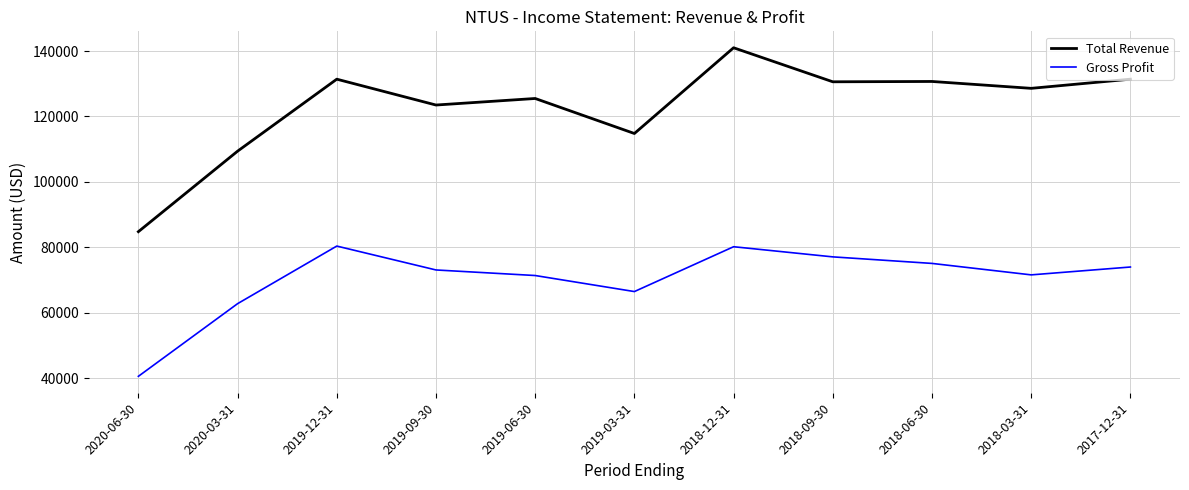

List the series in order of their peak value, lowest first.

Gross Profit, Total Revenue